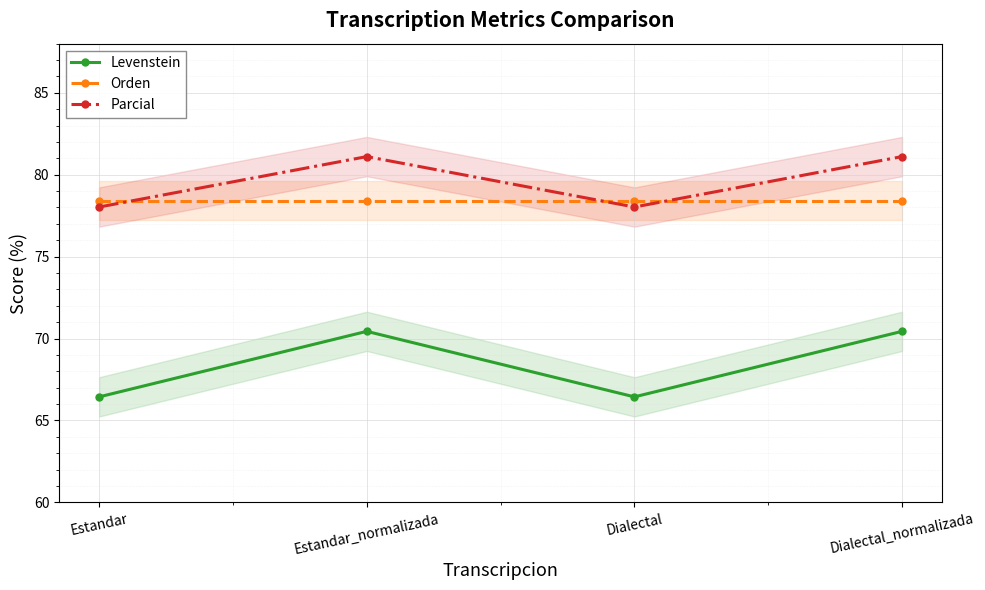

What is the label of the 4th point from the right?

Estandar